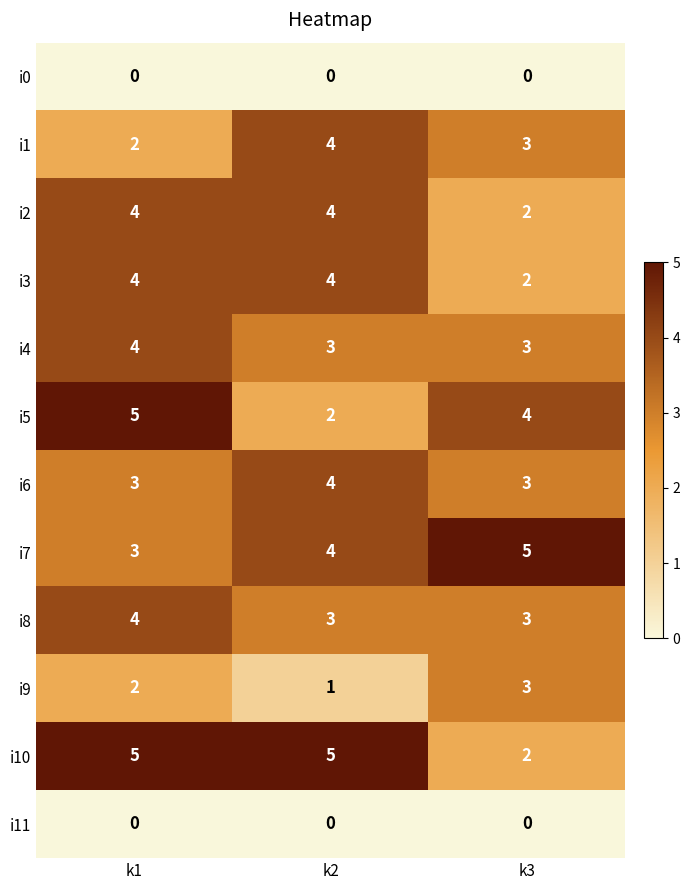

How many values in the i6 series exceed 3?

1